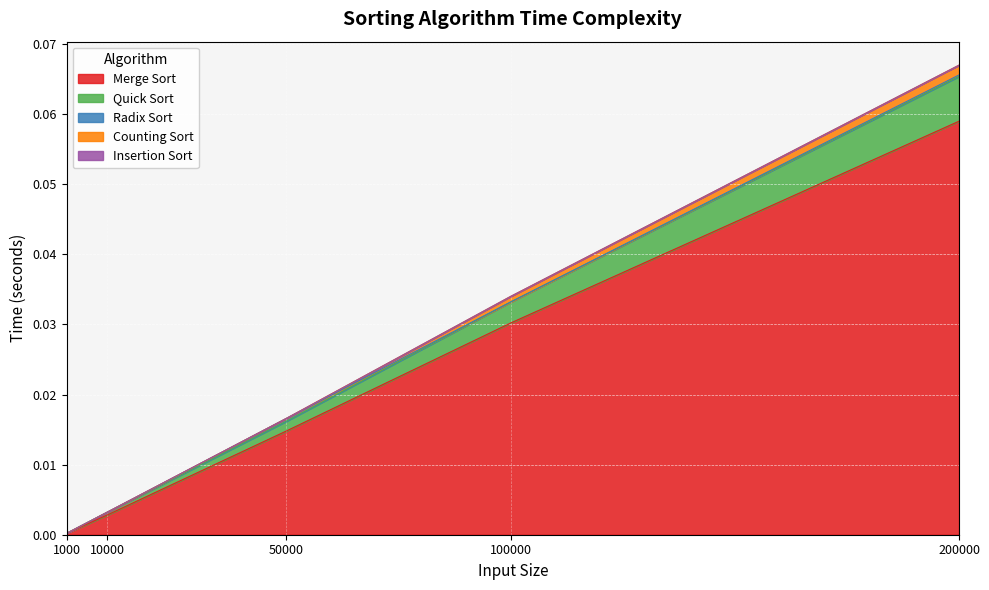

Rank the series by their maximum value, from highest to lowest.

Merge Sort, Quick Sort, Counting Sort, Radix Sort, Insertion Sort